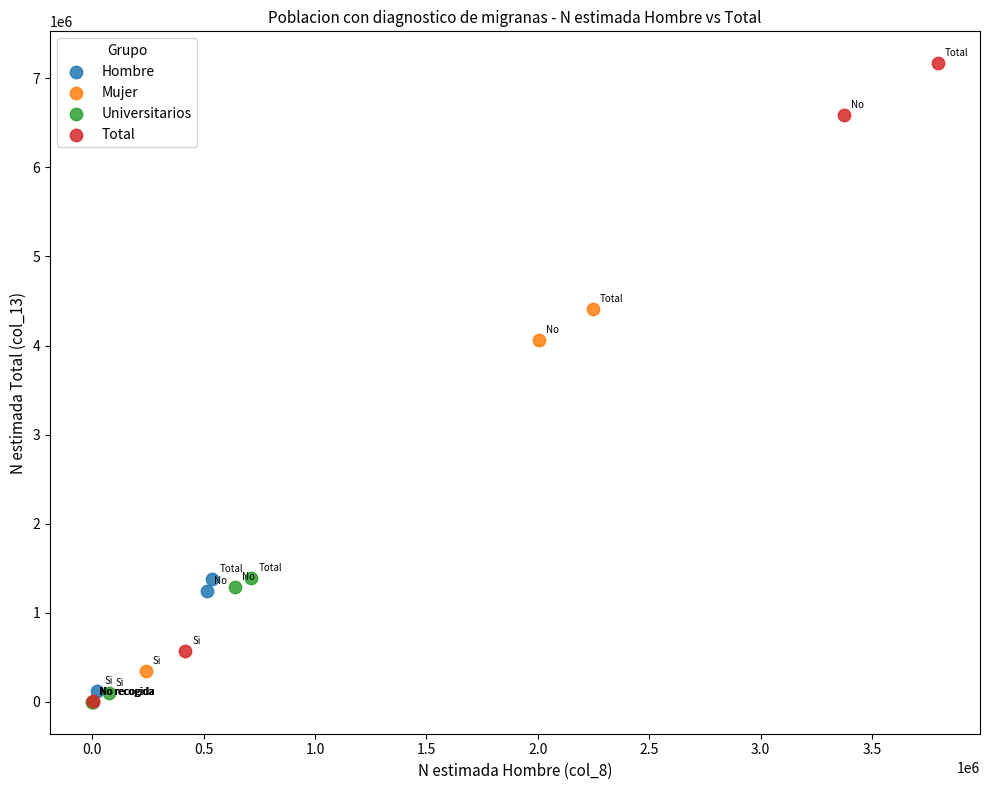

Which series reaches the maximum Y coordinate?

Total